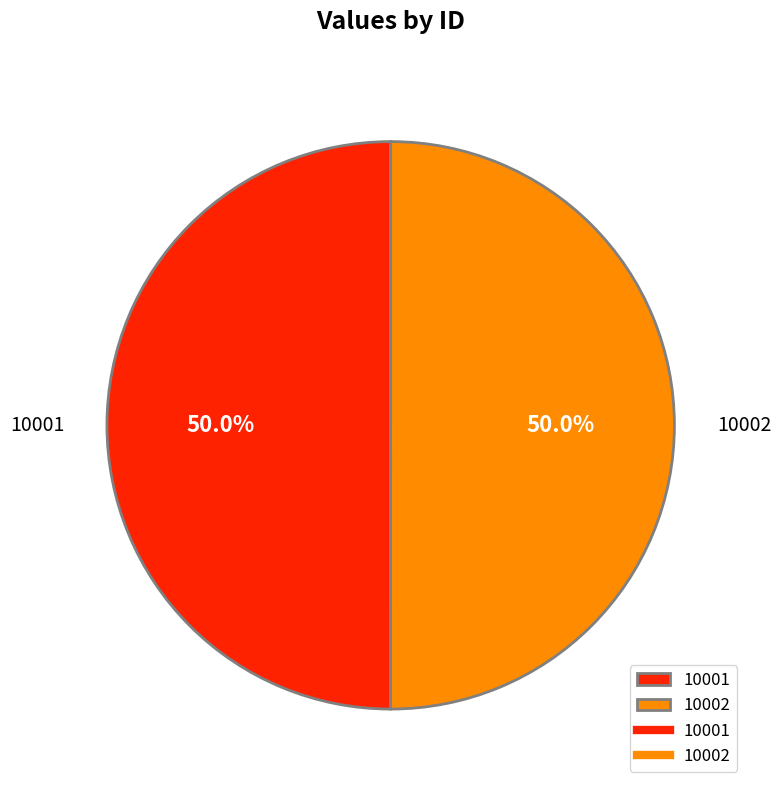

How many slices are in this pie chart?

2